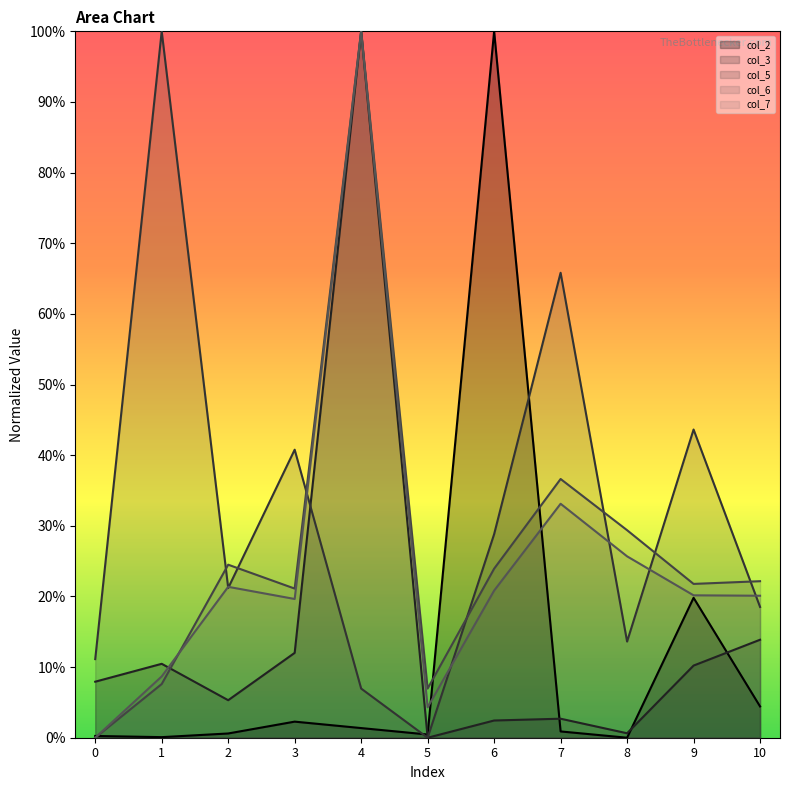

Which series ends up on top after the final intersection of col_3 and col_2?

col_3